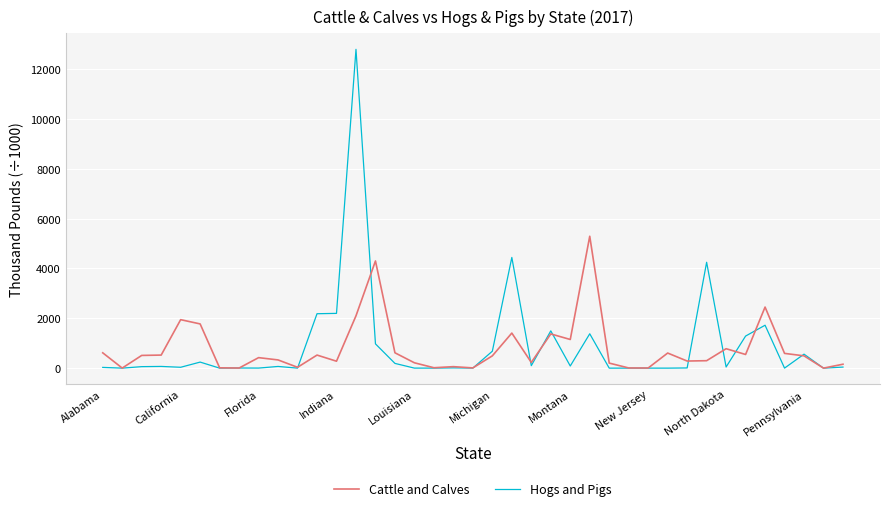

What is the maximum value shown in the chart?

12790.9